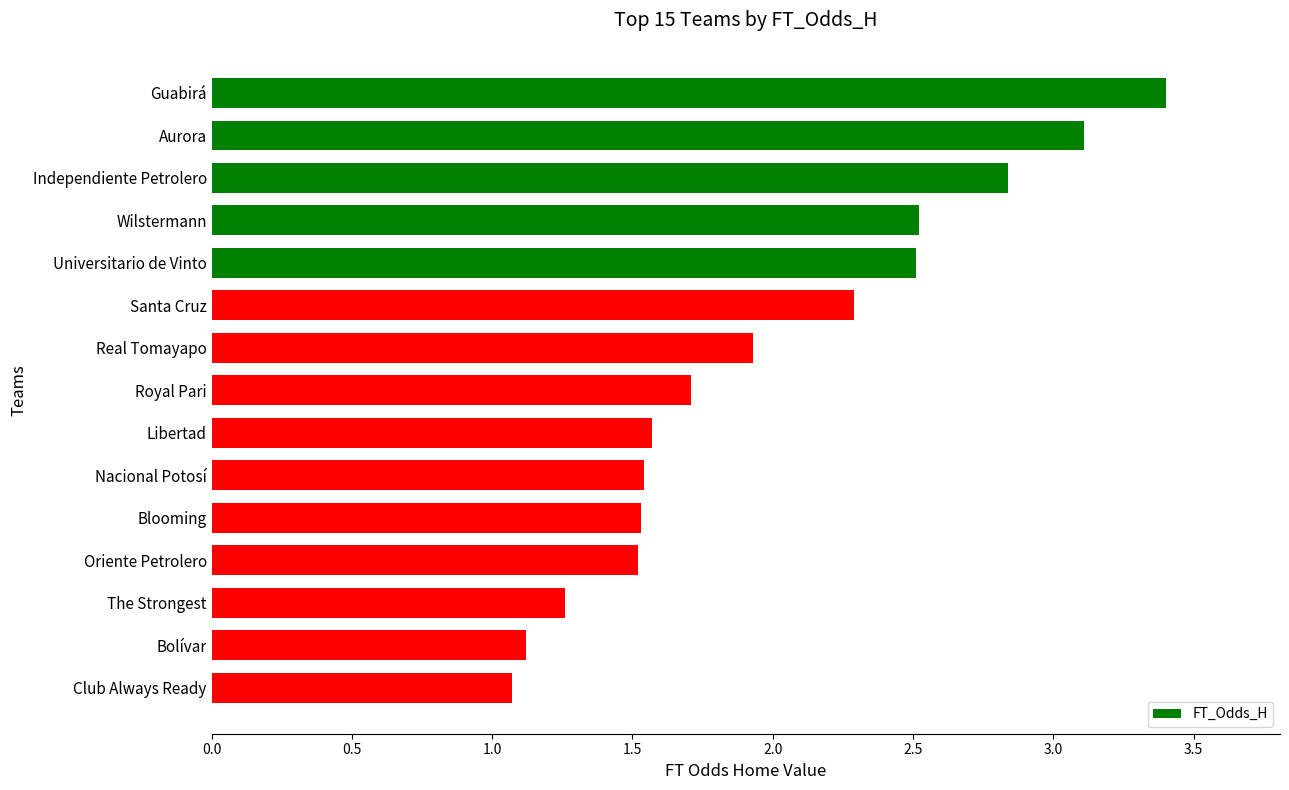

How many distinct data groups are displayed?

1